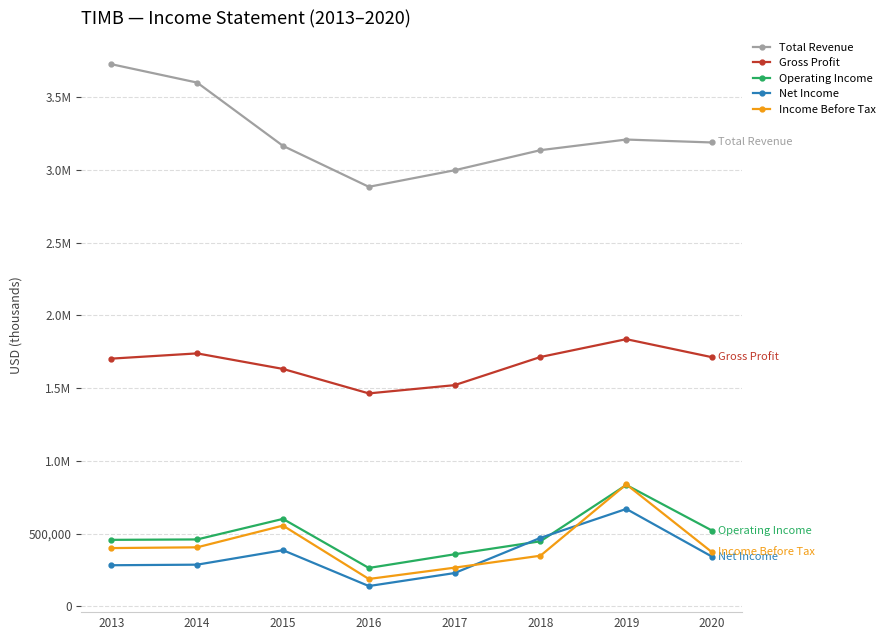

What are all the series names shown in the legend?

Total Revenue, Gross Profit, Operating Income, Net Income, Income Before Tax